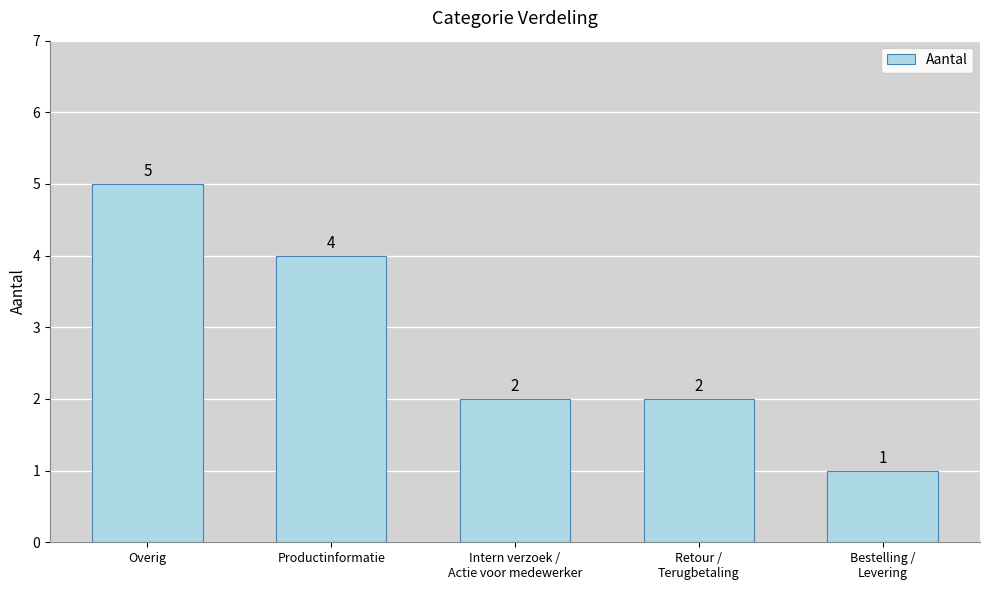

How many bars are there in total?

5